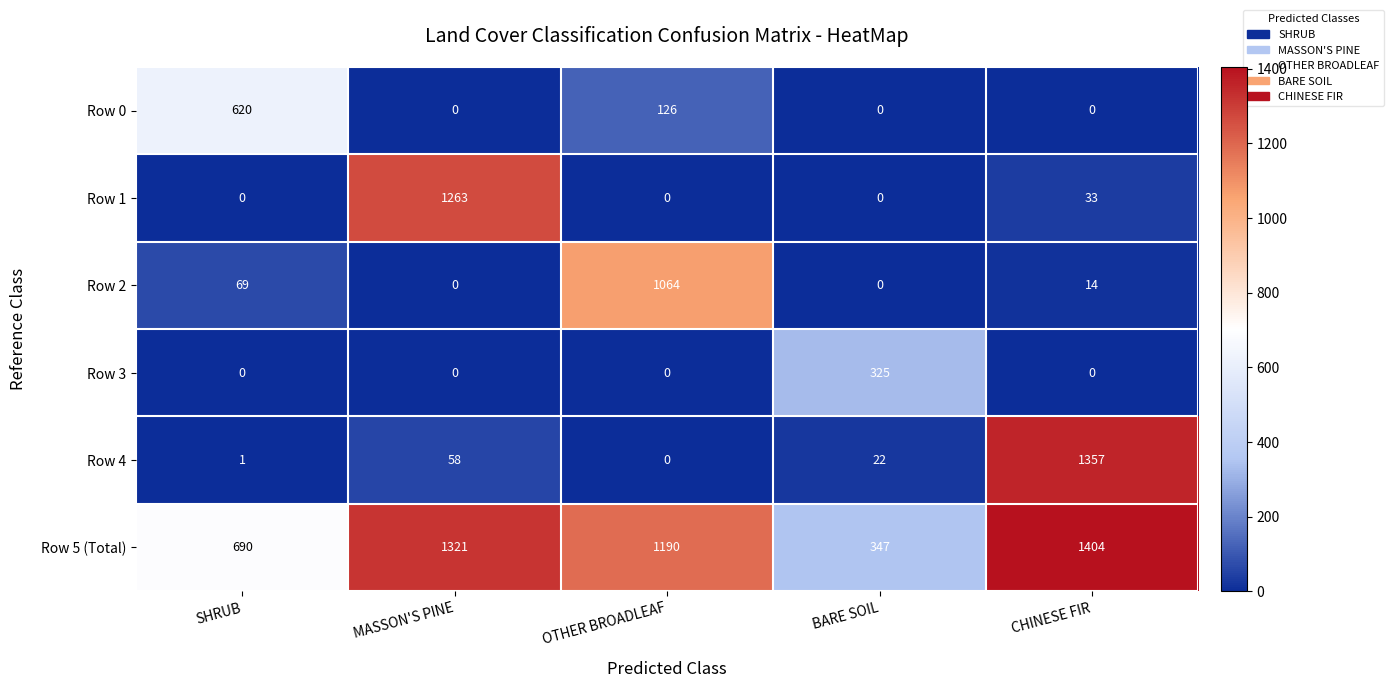

At how many categories does at least one series exceed 1386?

1